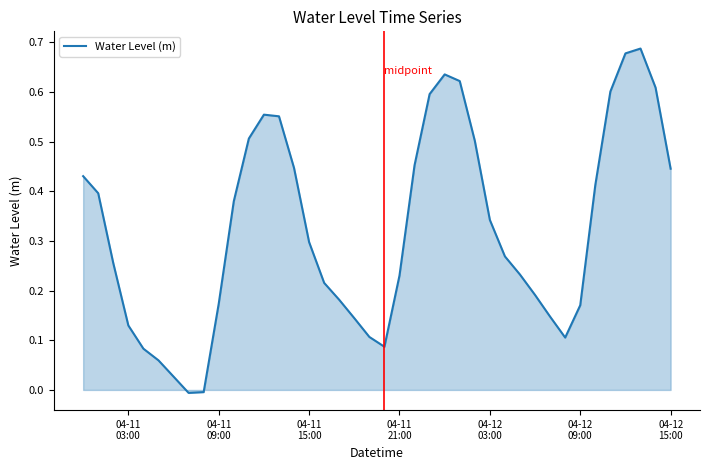

How many negative values are there?

2